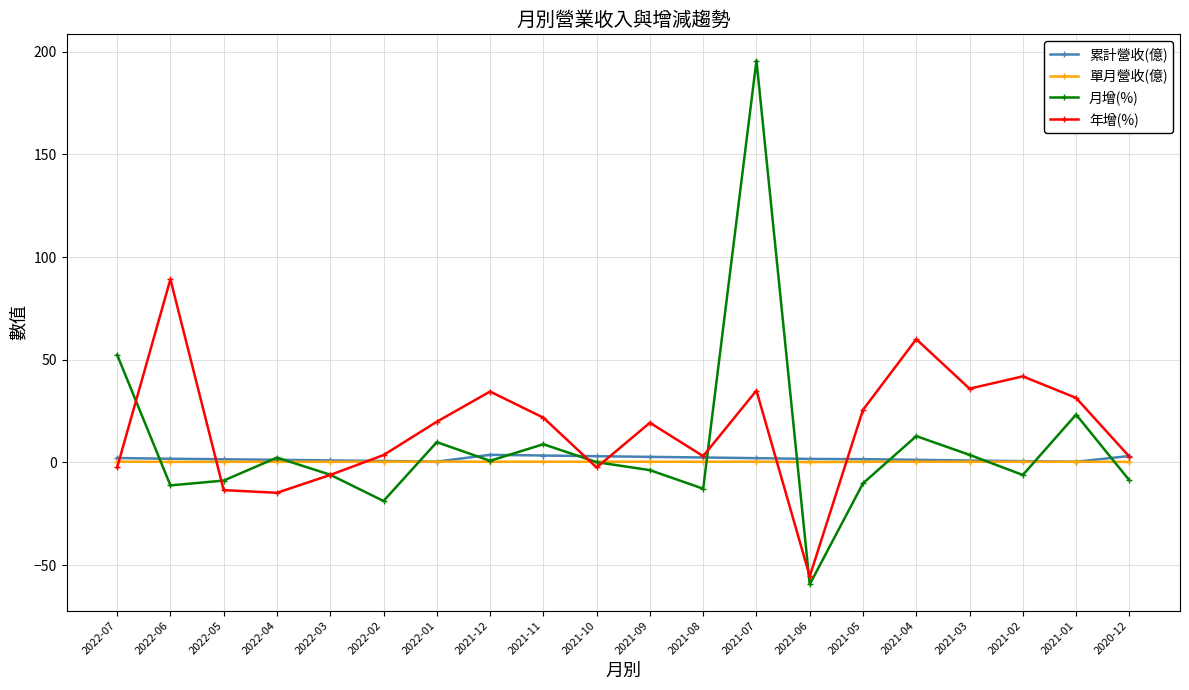

At how many categories does at least one series exceed 46?

4